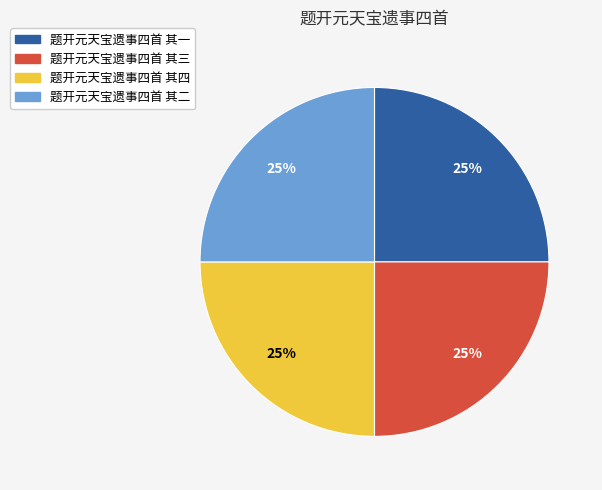

What is the ratio of the value at 题开元天宝遗事四首 其二 to the value at 题开元天宝遗事四首 其三?

1.0